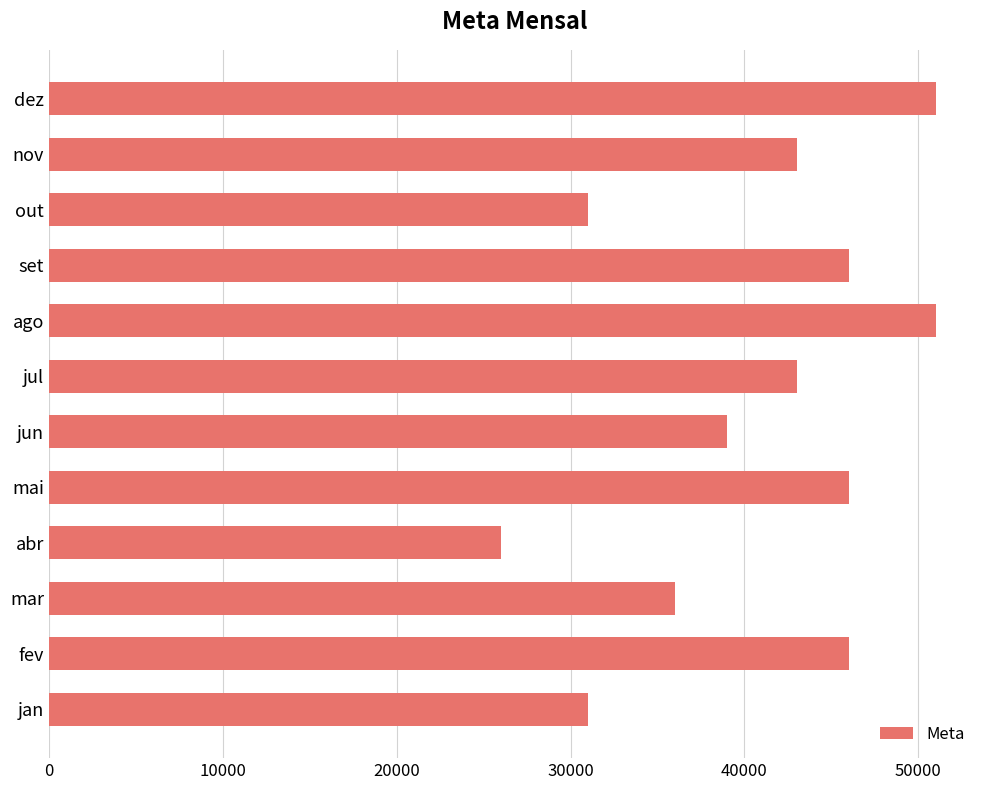

Reading bottom to top, what are all the values shown in this chart?

jan=31000	fev=46000	mar=36000	abr=26000	mai=46000	jun=39000	jul=43000	ago=51000	set=46000	out=31000	nov=43000	dez=51000